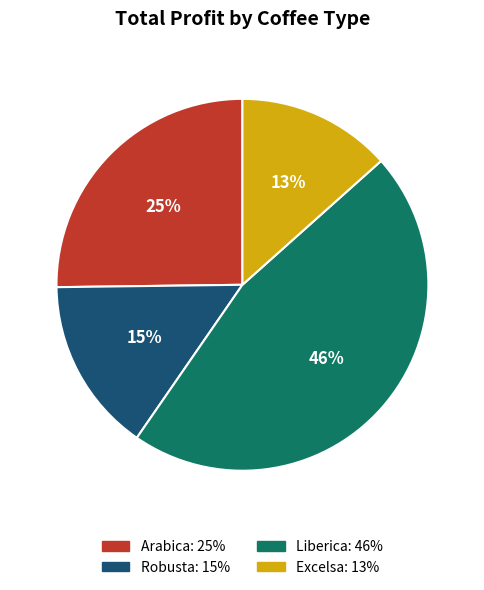

Is there any slice that represents more than half of the pie?

No